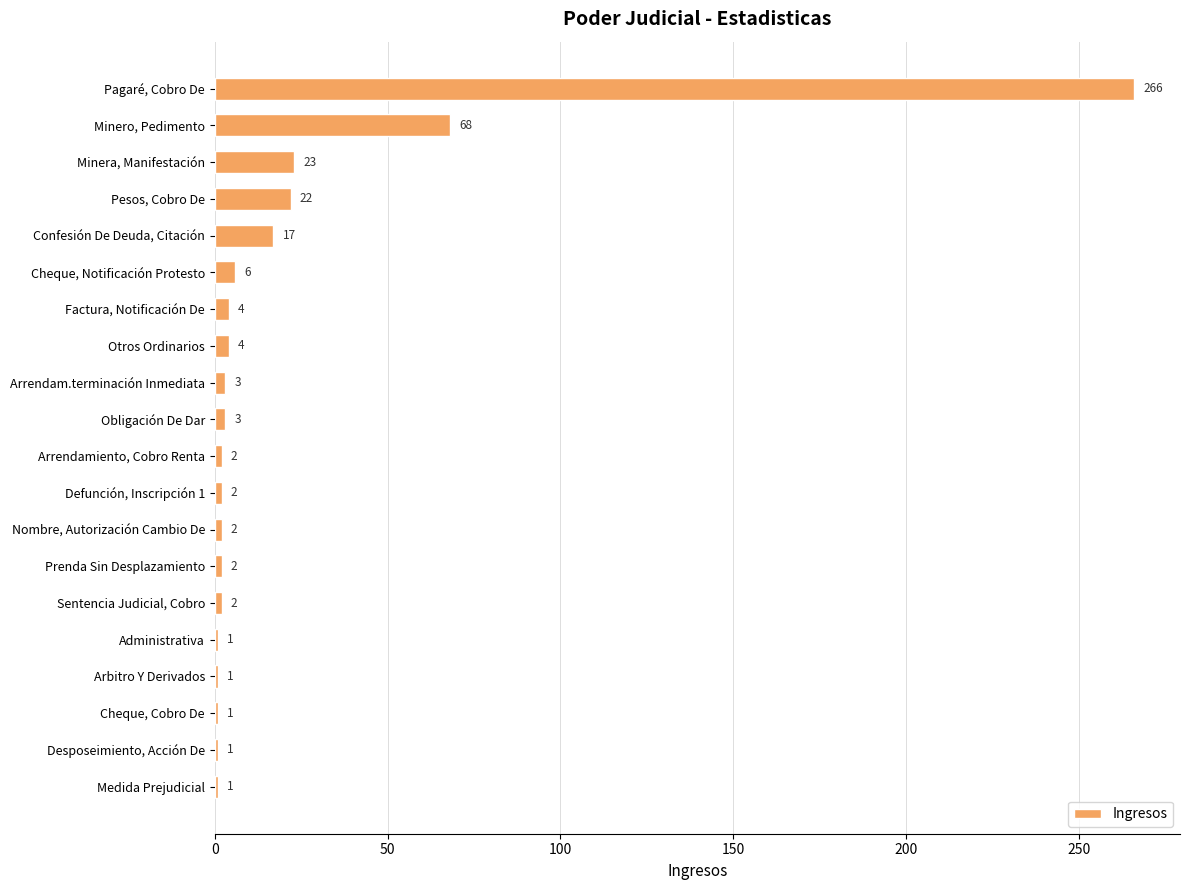

What is the label of the 1st bar from the bottom?

Medida Prejudicial